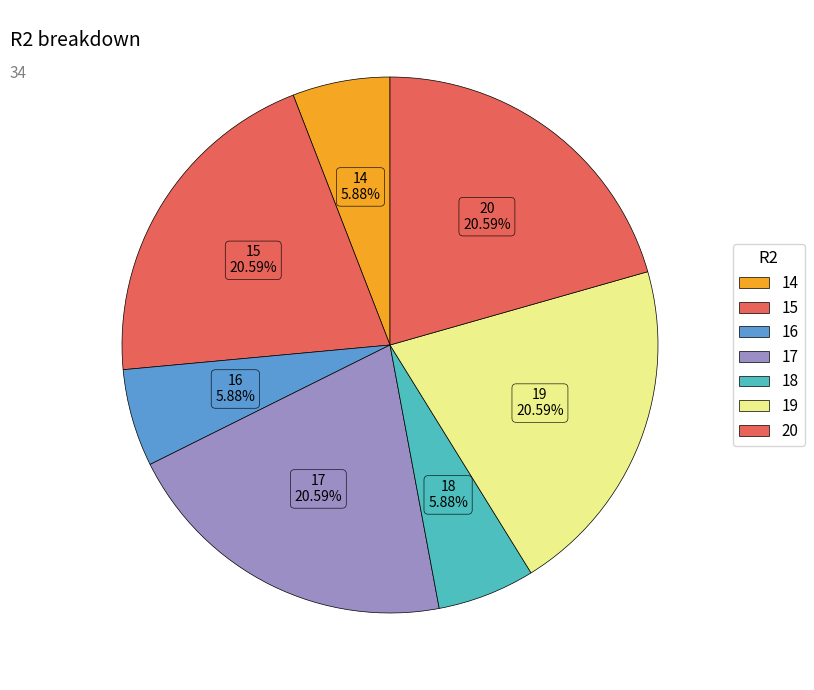

To the nearest percent, what portion does 18 represent?

6%